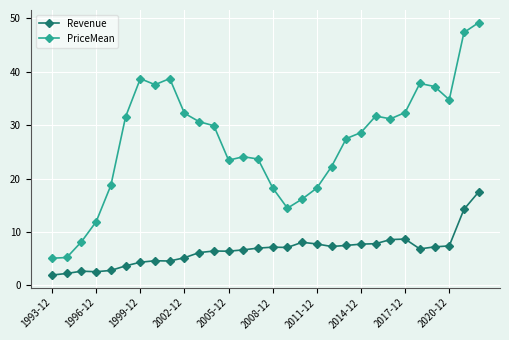

Which series has the largest total across all categories?

PriceMean